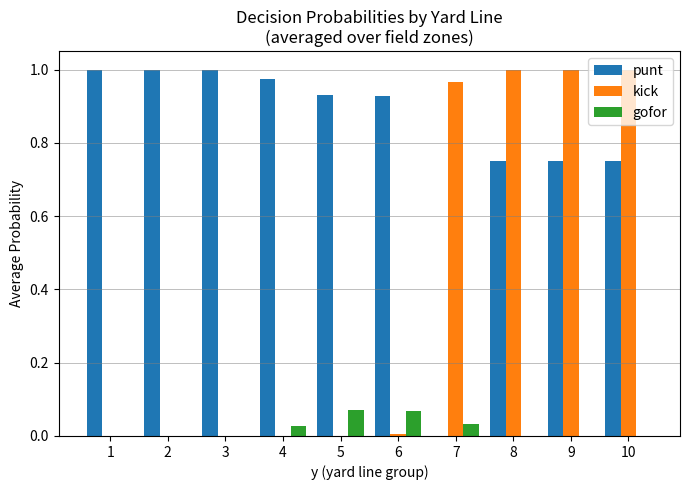

Which series has the largest total across all categories?

punt